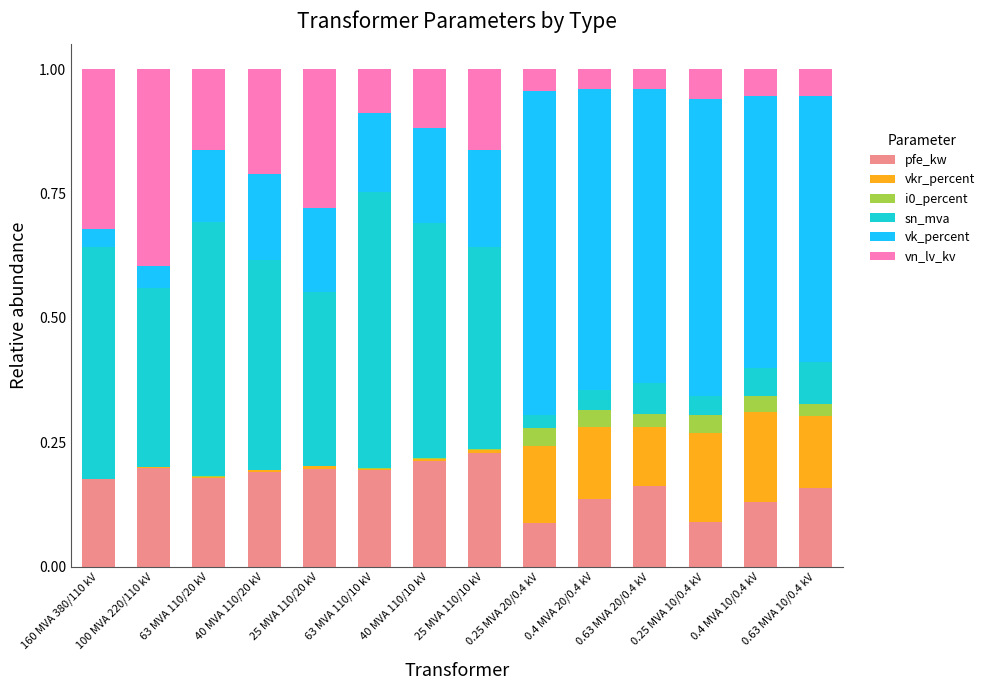

The pfe_kw series shows 0.0 at 0.4 MVA 20/0.4 kV. True or false?

False